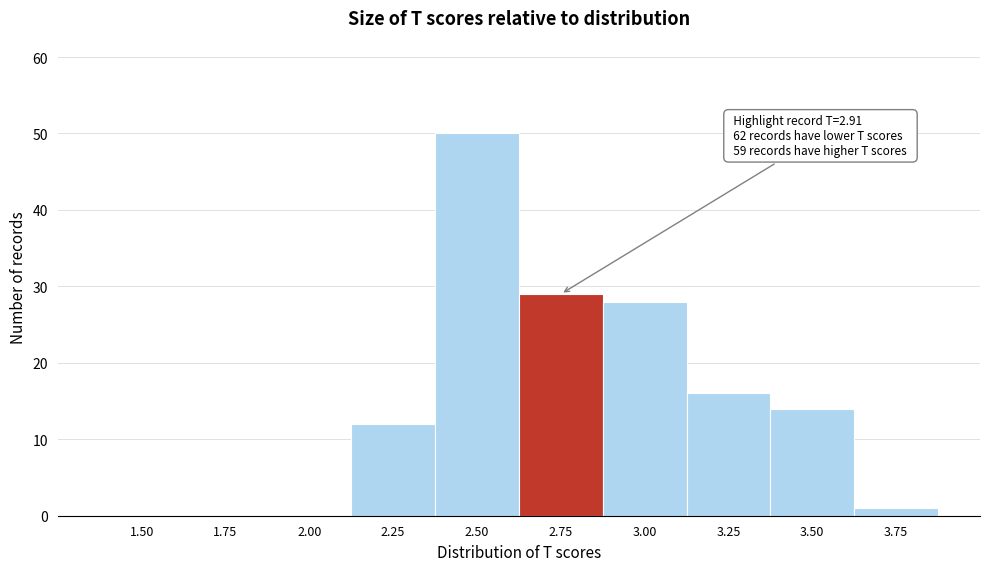

Reading left to right, transcribe all the data shown in this chart.

1.50=0	1.75=0	2.00=0	2.25=12	2.50=50	2.75=29	3.00=28	3.25=16	3.50=14	3.75=1